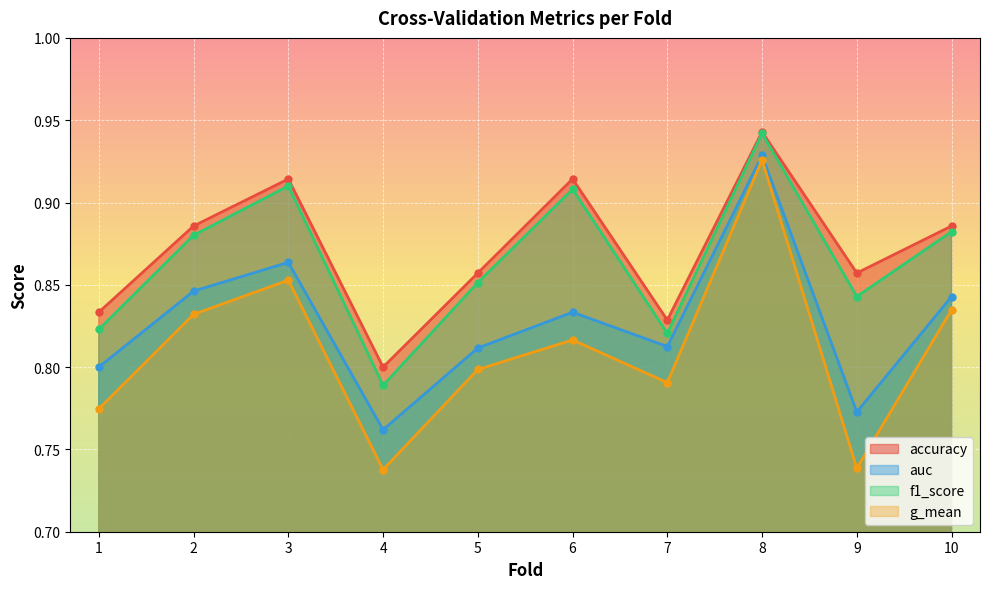

Where is the first local minimum for accuracy?

4